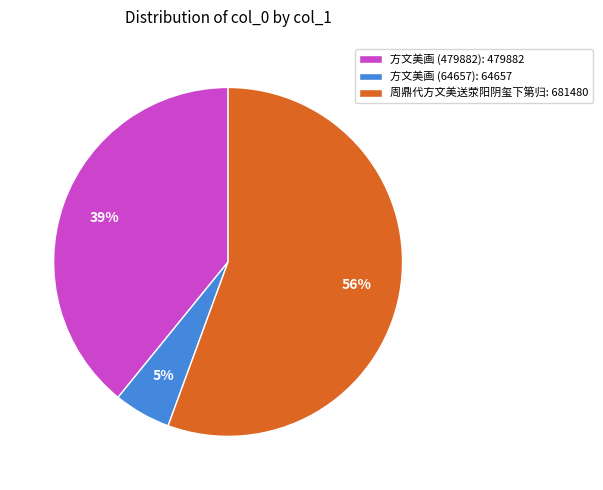

Do 周鼎代方文美送荥阳阴玺下第归: 681480 and 方文美画 (479882): 479882 together represent more than half of the pie?

Yes